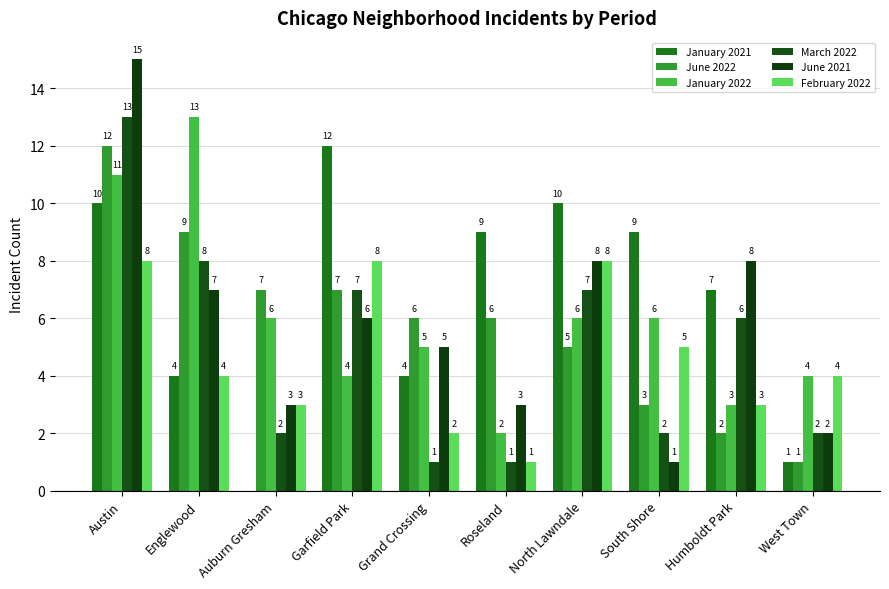

Reading left to right, transcribe all the data shown in this chart.

January 2021: Austin=10	Englewood=4	Auburn Gresham=0	Garfield Park=12	Grand Crossing=4	Roseland=9	North Lawndale=10	South Shore=9	Humboldt Park=7	West Town=1
June 2022: Austin=12	Englewood=9	Auburn Gresham=7	Garfield Park=7	Grand Crossing=6	Roseland=6	North Lawndale=5	South Shore=3	Humboldt Park=2	West Town=1
January 2022: Austin=11	Englewood=13	Auburn Gresham=6	Garfield Park=4	Grand Crossing=5	Roseland=2	North Lawndale=6	South Shore=6	Humboldt Park=3	West Town=4
March 2022: Austin=13	Englewood=8	Auburn Gresham=2	Garfield Park=7	Grand Crossing=1	Roseland=1	North Lawndale=7	South Shore=2	Humboldt Park=6	West Town=2
June 2021: Austin=15	Englewood=7	Auburn Gresham=3	Garfield Park=6	Grand Crossing=5	Roseland=3	North Lawndale=8	South Shore=1	Humboldt Park=8	West Town=2
February 2022: Austin=8	Englewood=4	Auburn Gresham=3	Garfield Park=8	Grand Crossing=2	Roseland=1	North Lawndale=8	South Shore=5	Humboldt Park=3	West Town=4